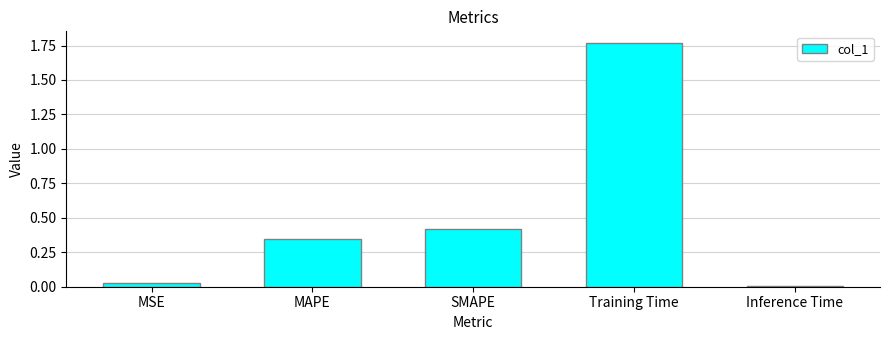

List the labels in order of value, smallest first.

Inference Time, MSE, MAPE, SMAPE, Training Time